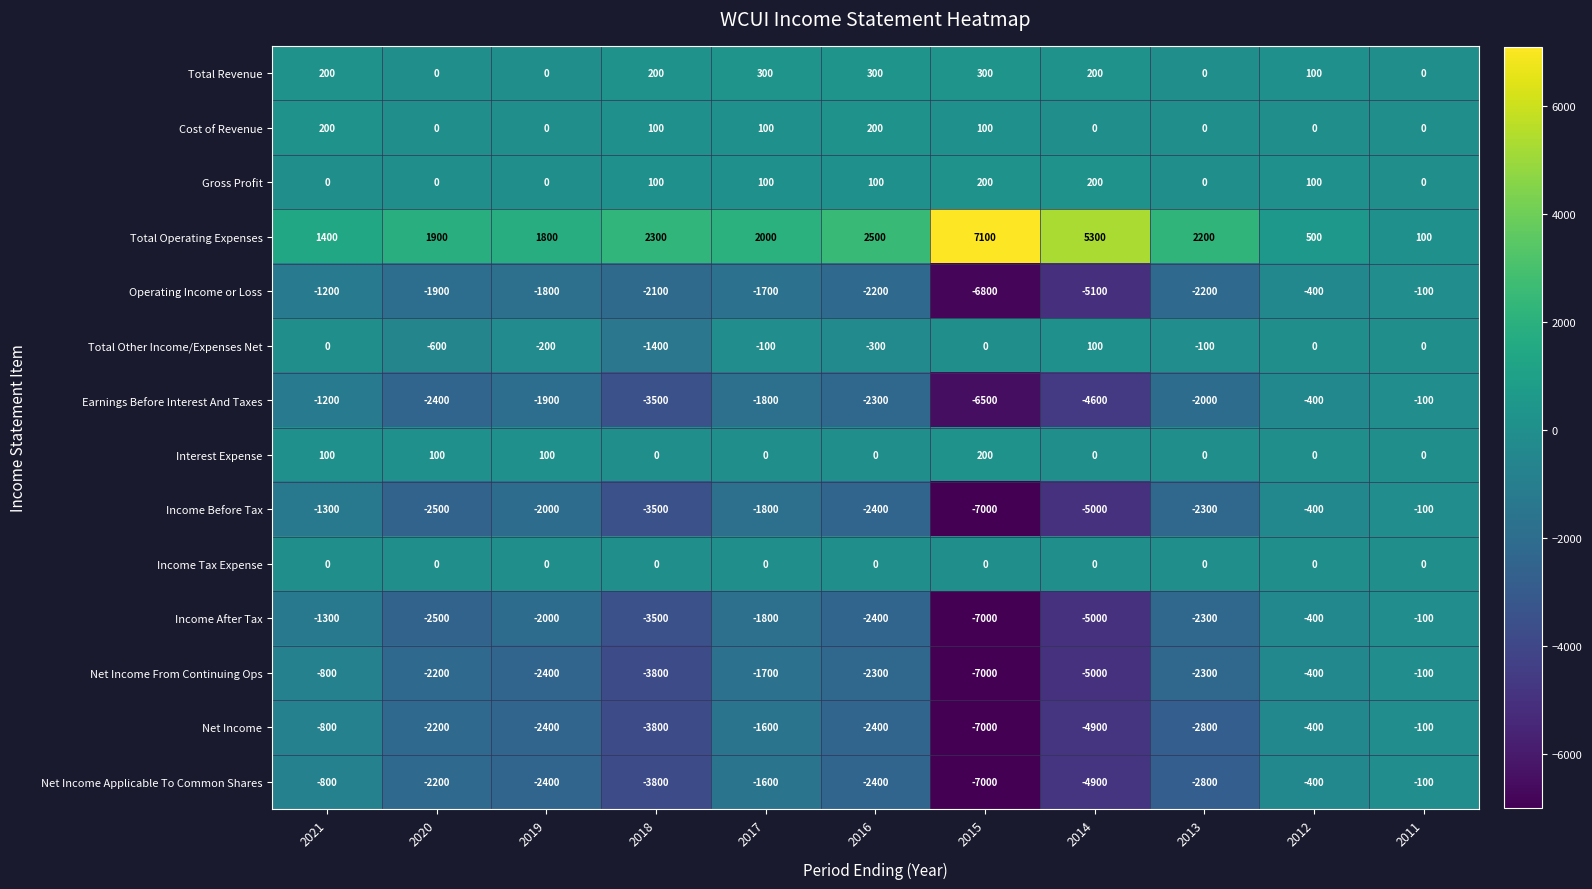

At which label does Income Before Tax reach its peak?

2011